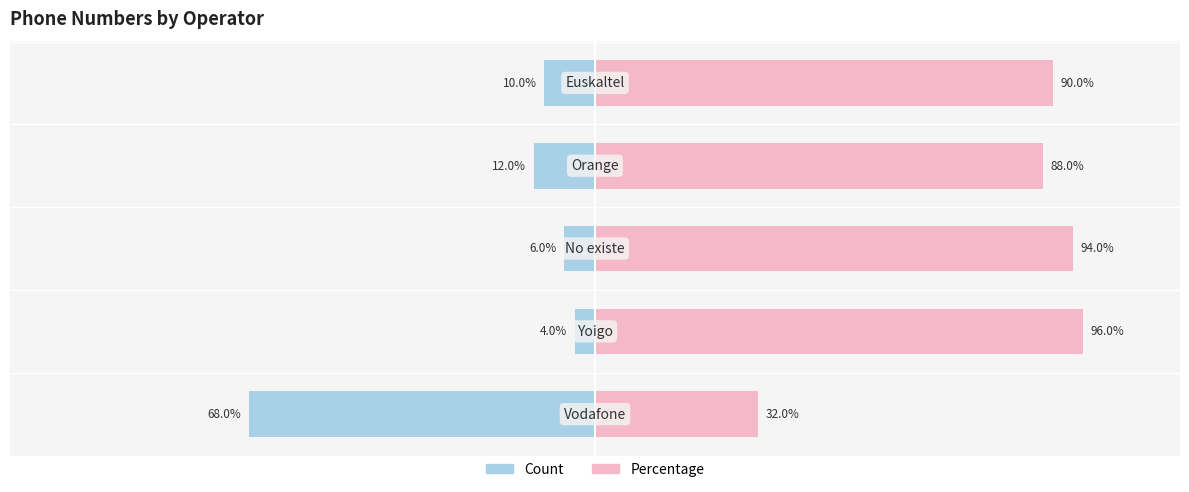

Reading right to left, extract all data points from this chart.

Count: -10	-12	-6	-4	-68
Percentage: 90	88	94	96	32